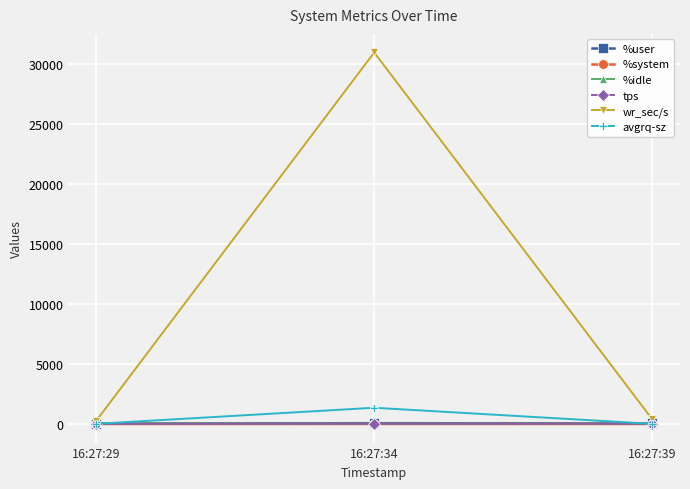

Which series changed the most between 16:27:34 and 16:27:39?

wr_sec/s